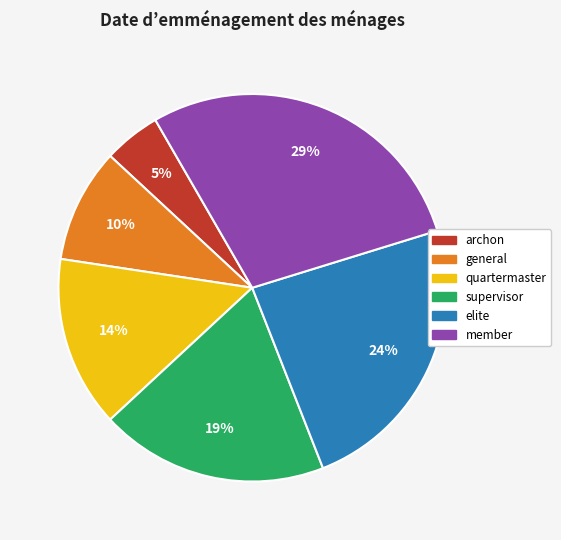

Which has a higher value, archon or elite?

elite